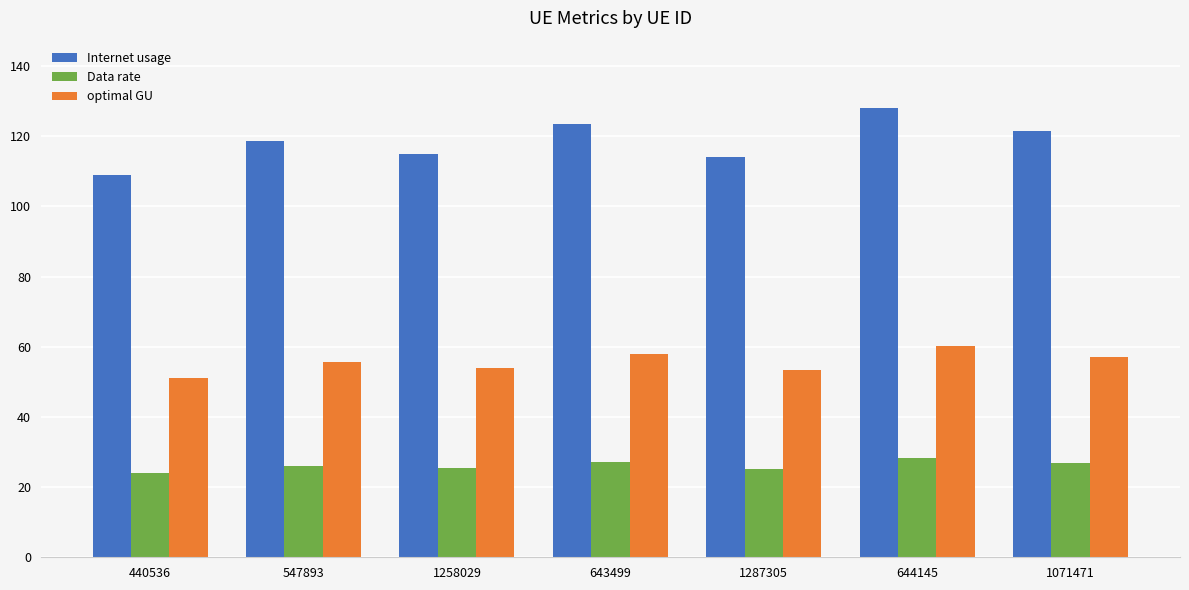

What is the sum of the Data rate values at 644145 and 643499?

55.4